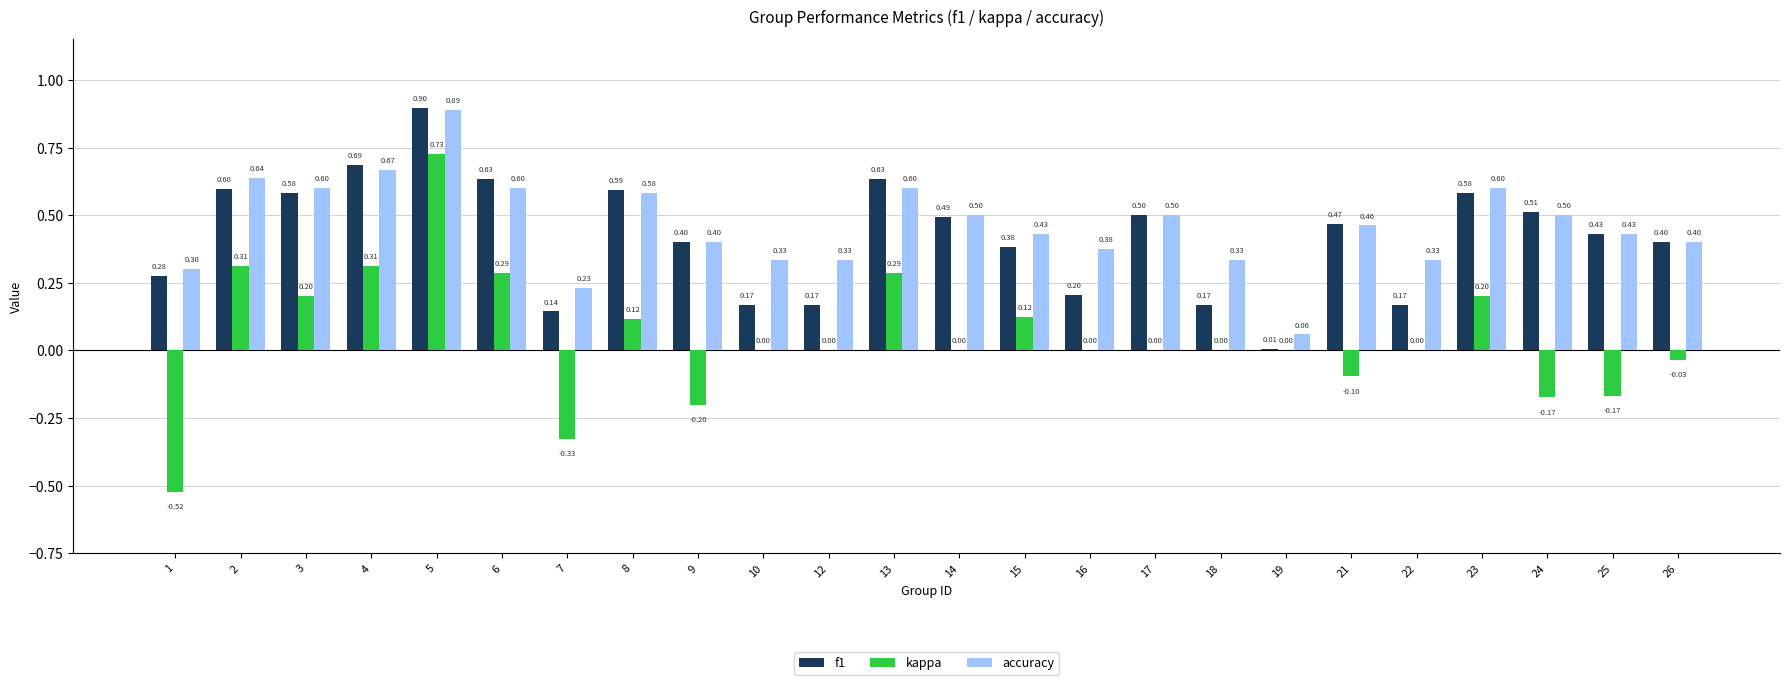

At which category does the chart reach its peak across all series?

5